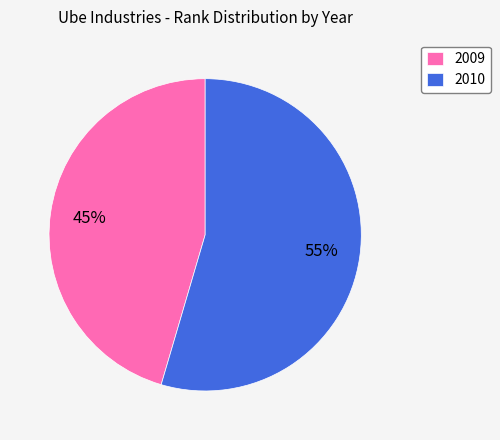

To the nearest percent, what is the combined percentage of 2010 and 2009?

100%